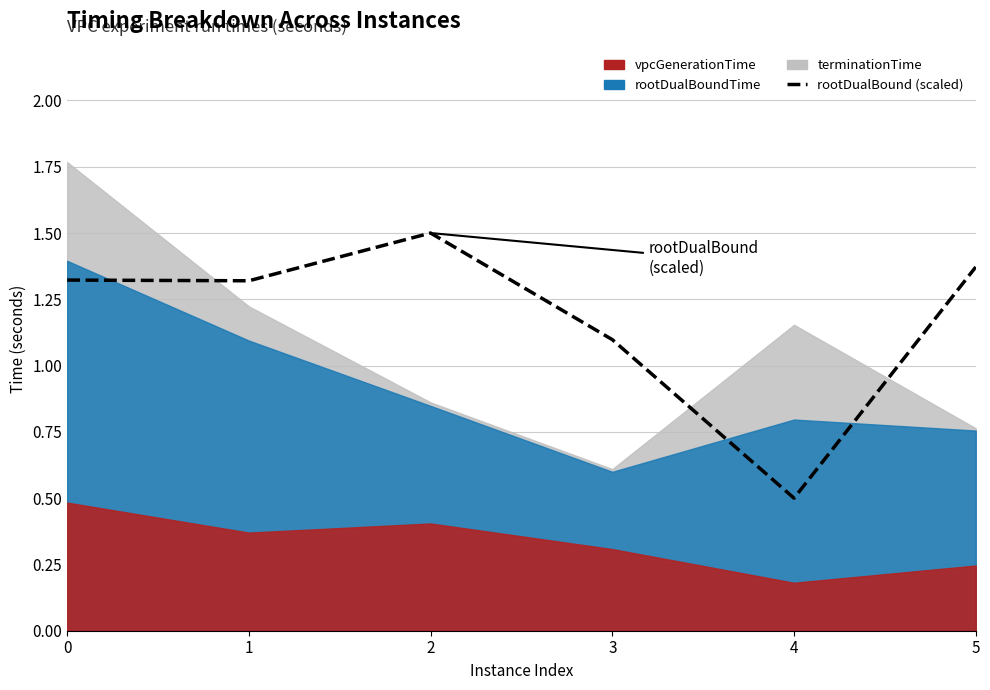

What is the sum of all values?

7.1